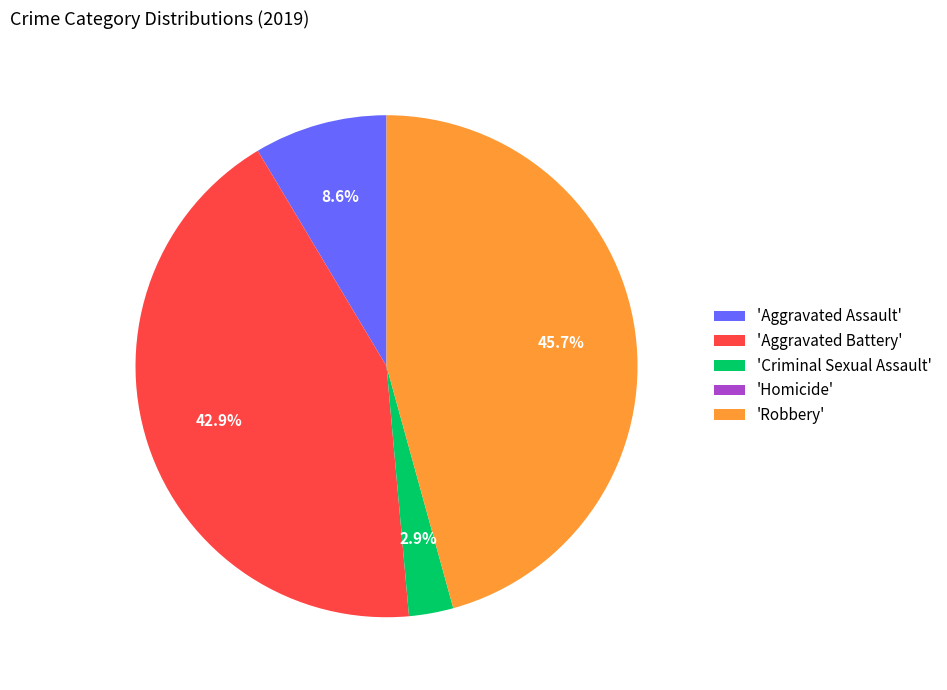

Which slice is the largest?

'Robbery'